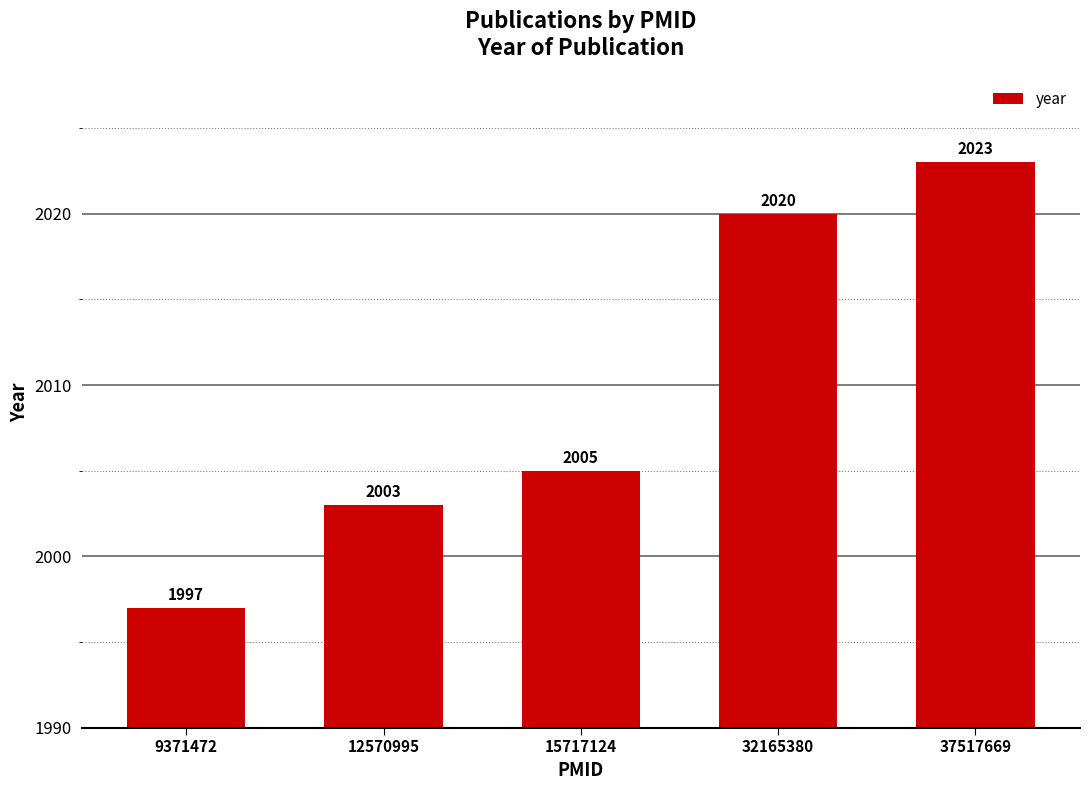

What is the change in value from 9371472 to 32165380?

+23